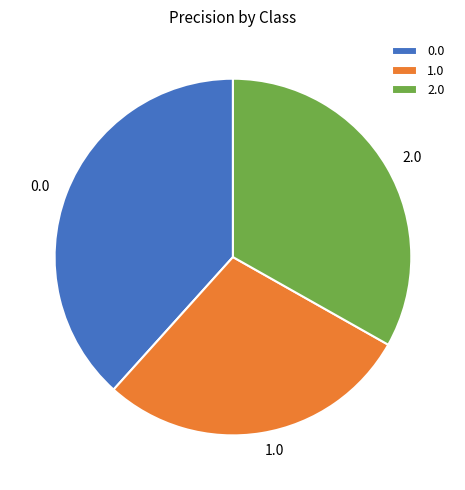

Which has a higher value, 2.0 or 1.0?

2.0